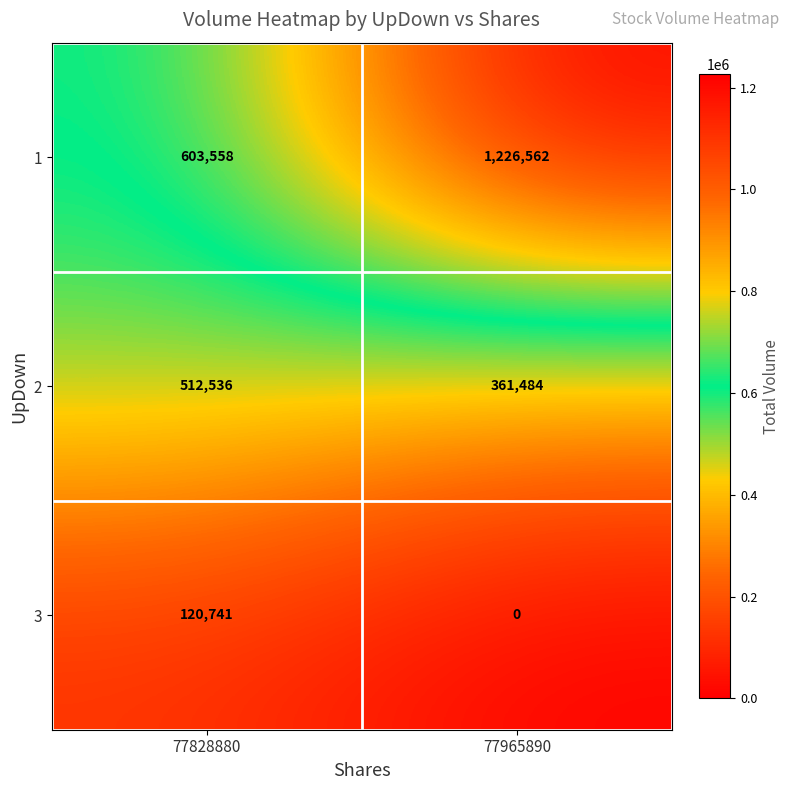

What is the spread (max minus min) of values at 77965890?

1226562